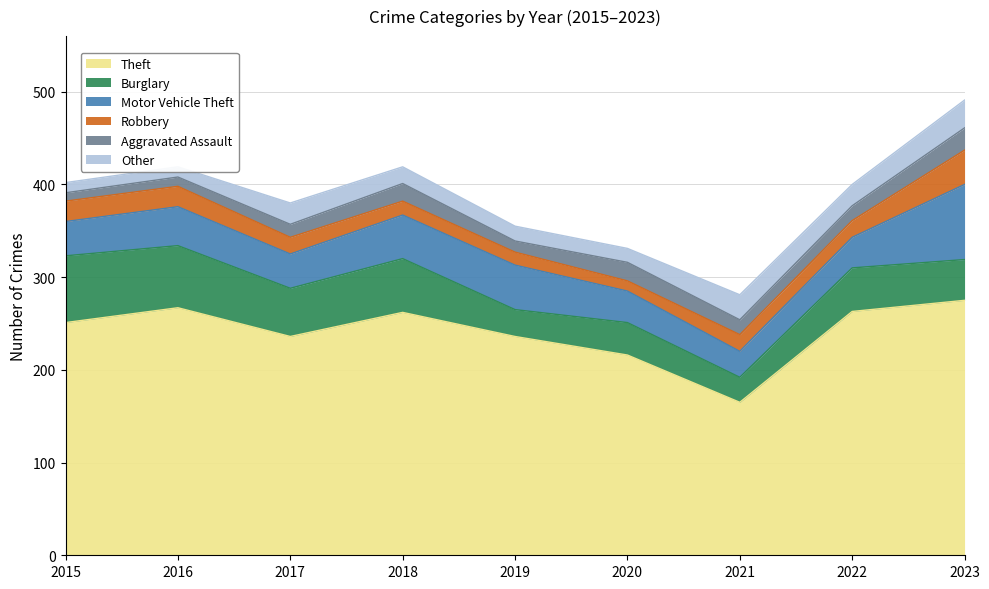

How many times do Robbery and Aggravated Assault cross each other?

4